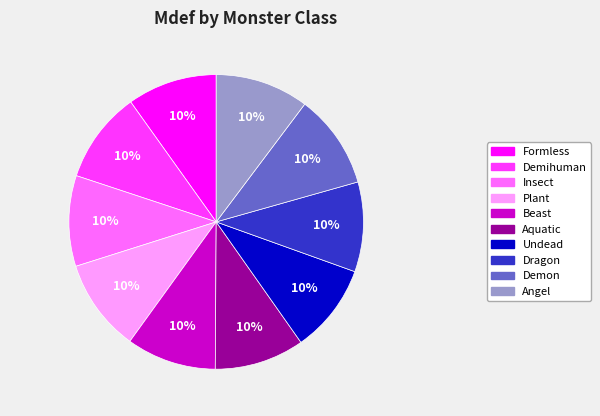

To the nearest percent, what percentage of the pie is Dragon?

10%